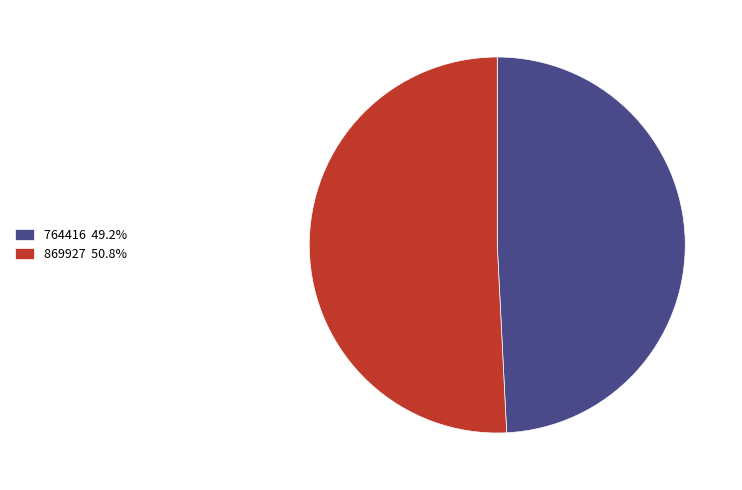

What is the ratio of the value at 764416 49.2% to the value at 869927 50.8%?

1.0